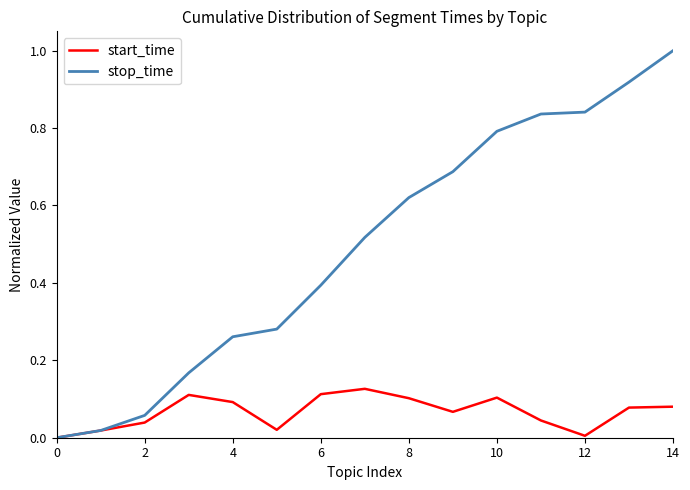

Does the chart display data point markers on the line(s)?

No